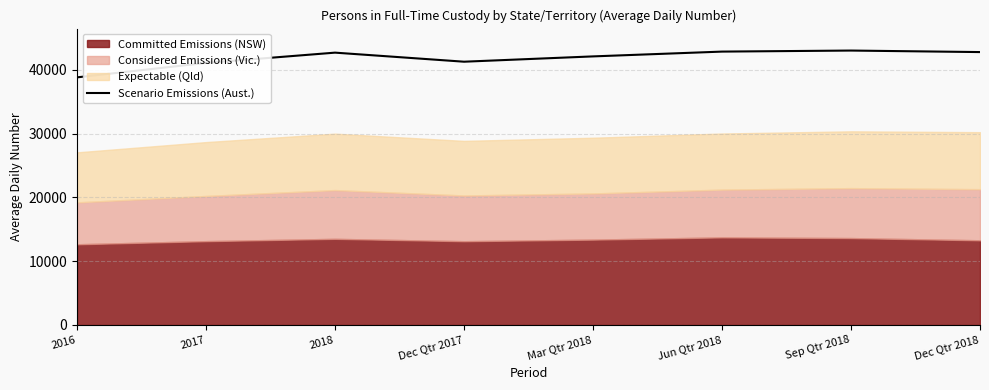

Between Sep Qtr 2018 and Dec Qtr 2017, which is larger?

Sep Qtr 2018